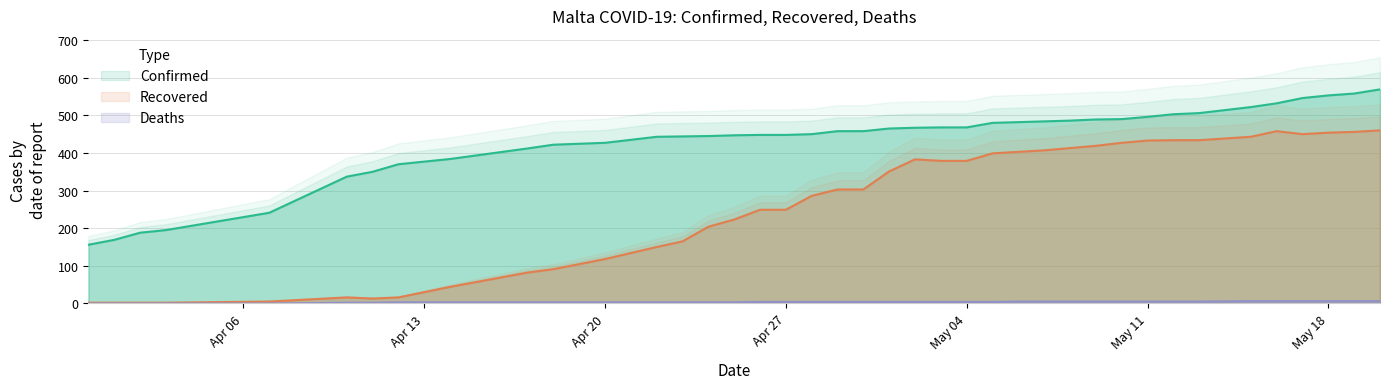

True or false: Recovered has a value of 399 at 2020-05-05.

True